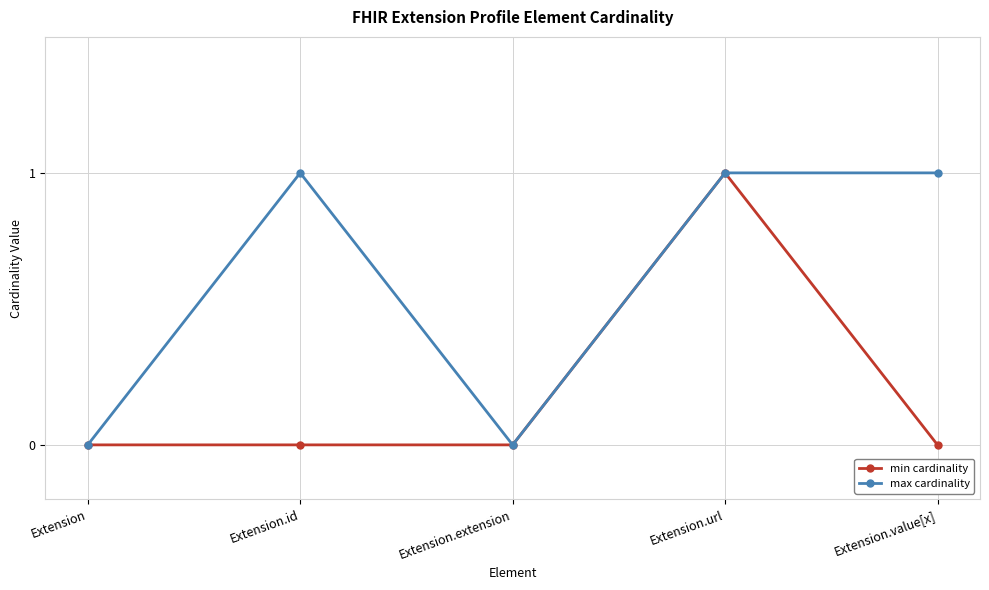

At which category is the sum across all series the highest?

Extension.url